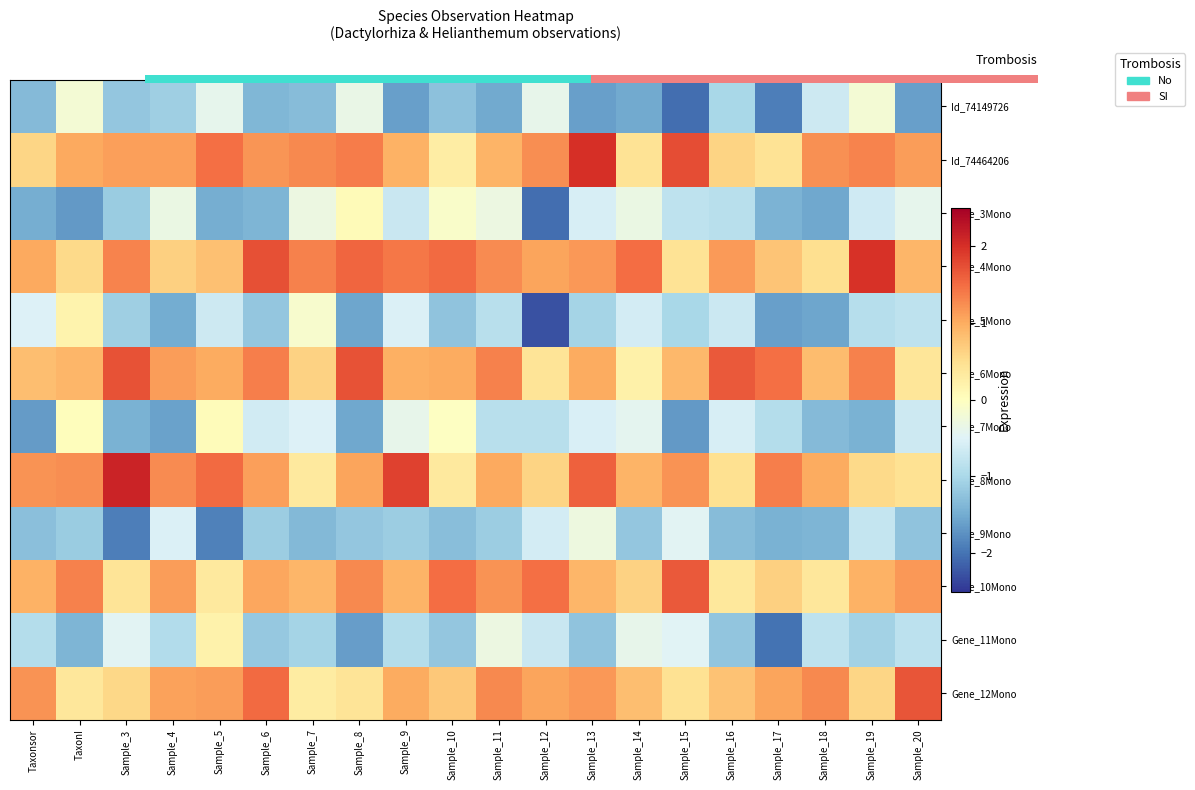

What is the minimum value shown in the chart?

-2.3